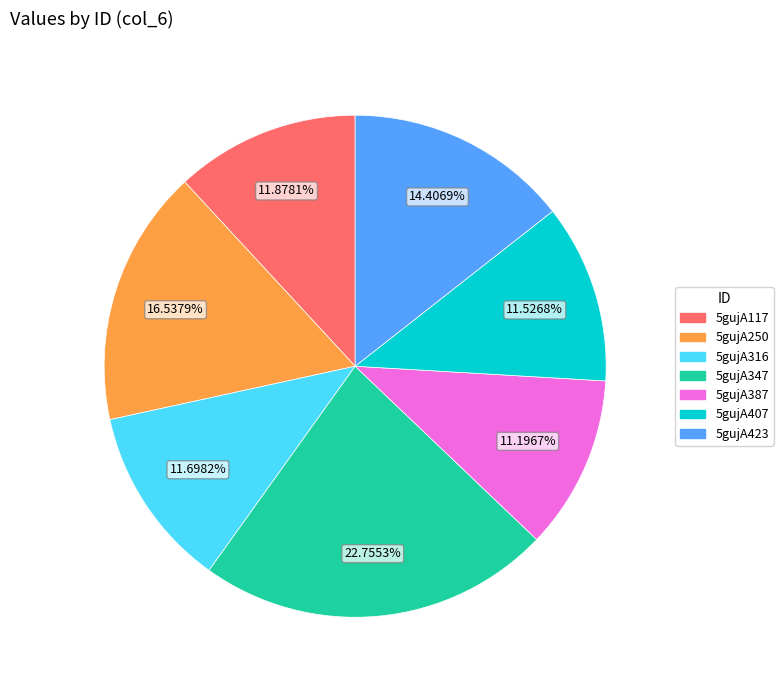

To the nearest percent, what is the average slice percentage?

14%